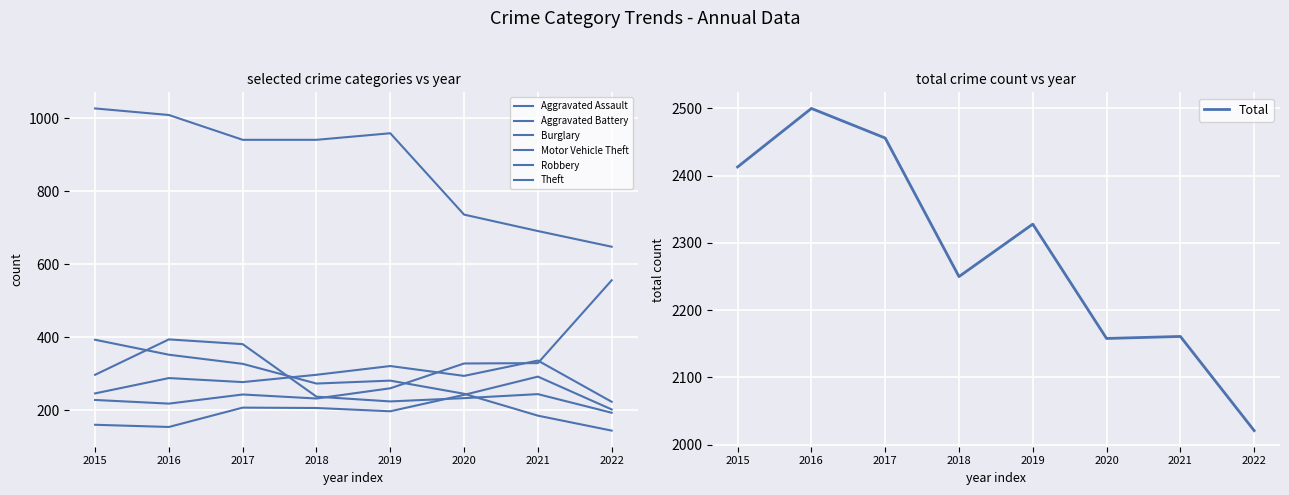

Is it true that Aggravated Assault equals 278 at 2018?

False